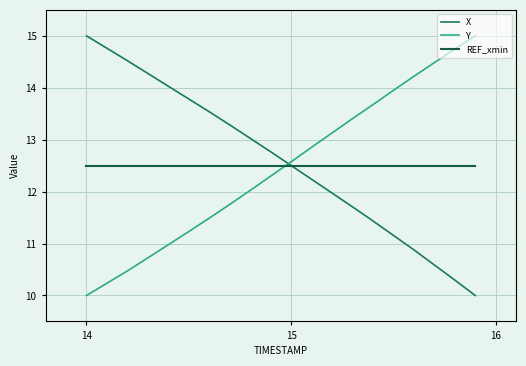

What is the lowest value of the Y series?

10.0